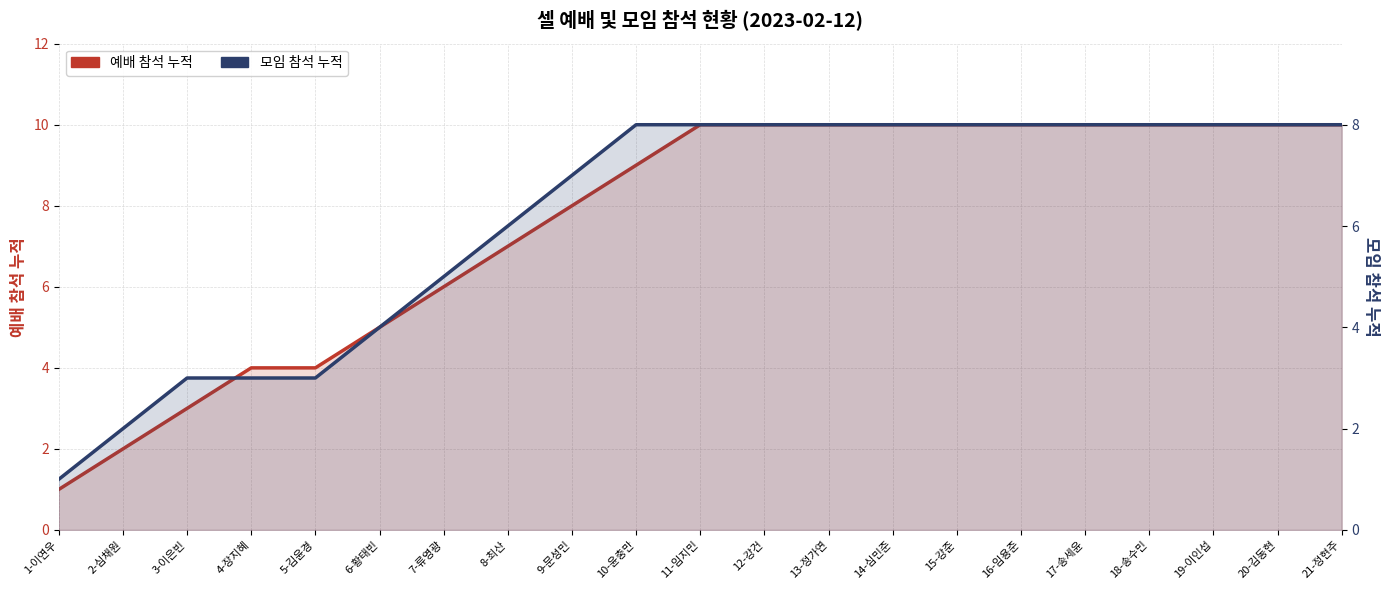

How many 모임 참석 누적 values are between 4 and 8?

16